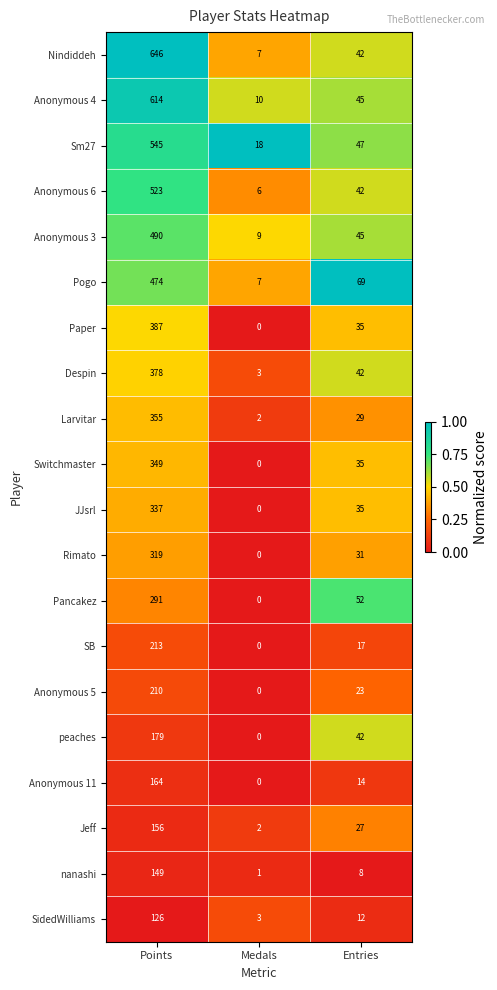

The value of Sm27 at Medals is 9. True or false?

False